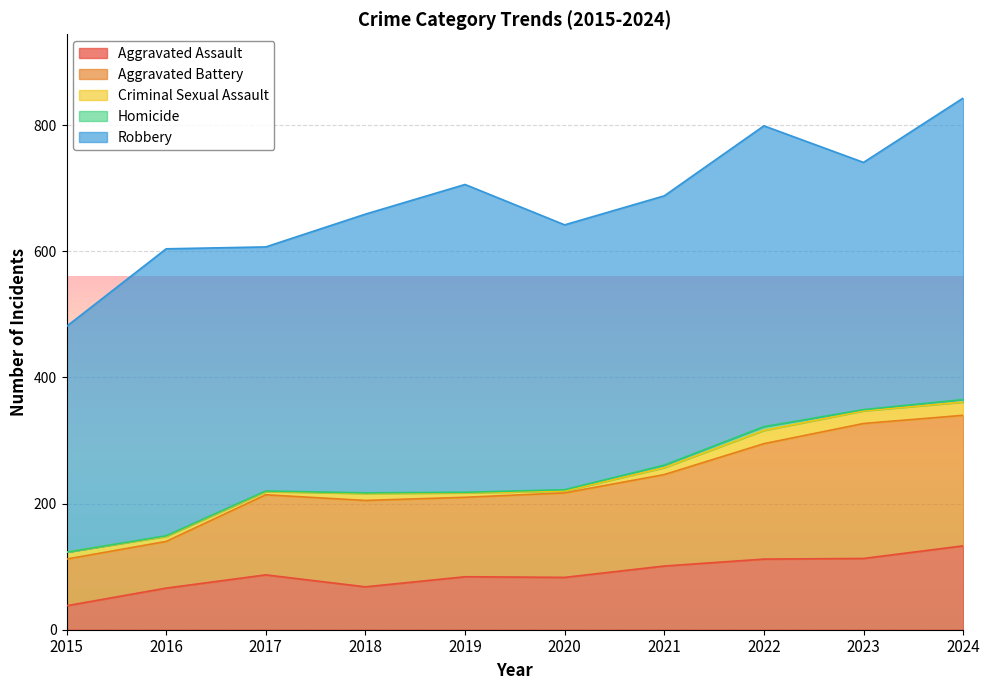

What are all the series names shown in the legend?

Aggravated Assault, Aggravated Battery, Criminal Sexual Assault, Homicide, Robbery